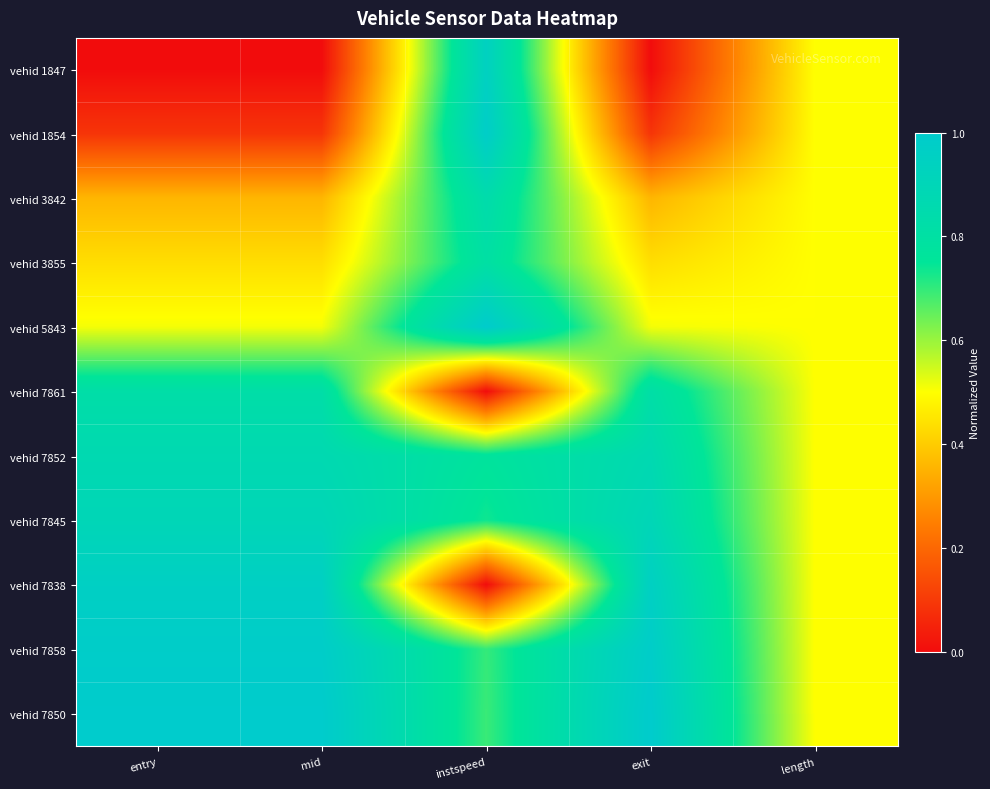

Reading left to right, what are all the values shown in this chart?

vehid 1847: entry=0.0	mid=0.0	instspeed=0.9	exit=0.0	length=0.5
vehid 1854: entry=0.1	mid=0.1	instspeed=1.0	exit=0.1	length=0.5
vehid 3842: entry=0.4	mid=0.4	instspeed=0.8	exit=0.4	length=0.5
vehid 3855: entry=0.4	mid=0.4	instspeed=0.8	exit=0.4	length=0.5
vehid 5843: entry=0.5	mid=0.5	instspeed=1.0	exit=0.5	length=0.5
vehid 7861: entry=0.8	mid=0.8	instspeed=0.0	exit=0.8	length=0.5
vehid 7852: entry=0.9	mid=0.9	instspeed=0.8	exit=0.9	length=0.5
vehid 7845: entry=0.9	mid=0.9	instspeed=0.7	exit=0.9	length=0.5
vehid 7838: entry=1.0	mid=1.0	instspeed=0.0	exit=1.0	length=0.5
vehid 7858: entry=1.0	mid=1.0	instspeed=0.7	exit=1.0	length=0.5
vehid 7850: entry=1.0	mid=1.0	instspeed=0.7	exit=1.0	length=0.5